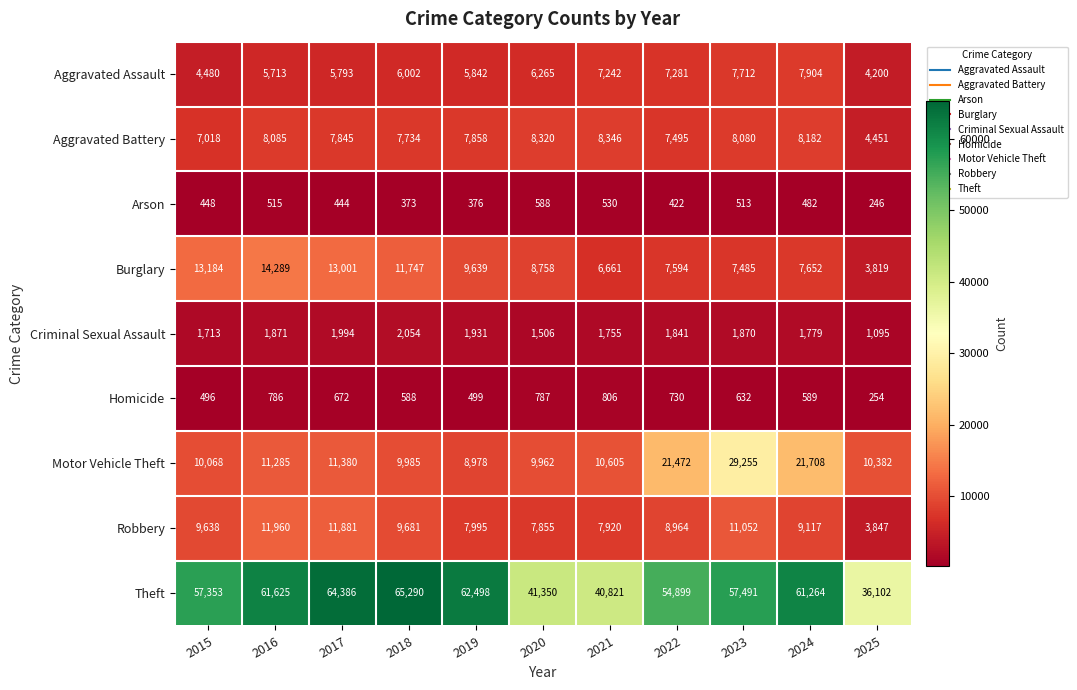

Between 2018 and 2019, which series saw the biggest shift?

Theft